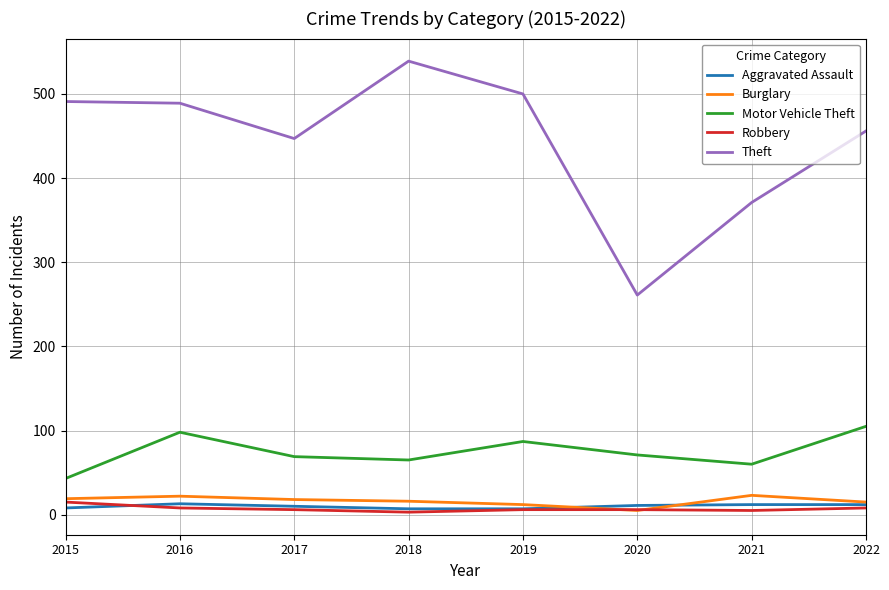

Which series has the largest total across all categories?

Theft